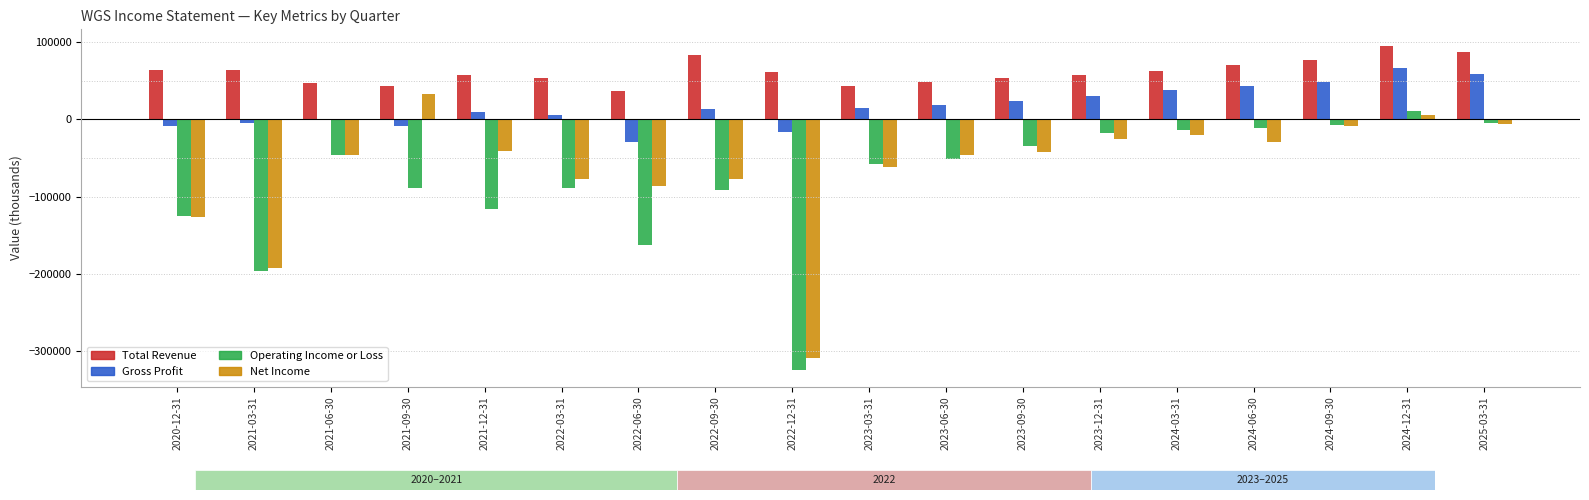

What is the maximum value for Gross Profit?

66200